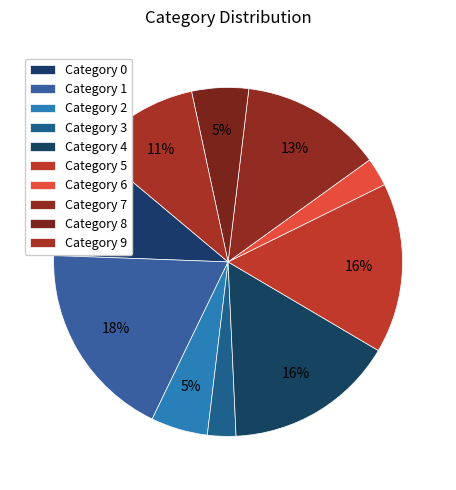

Which category has the biggest portion of the pie?

1